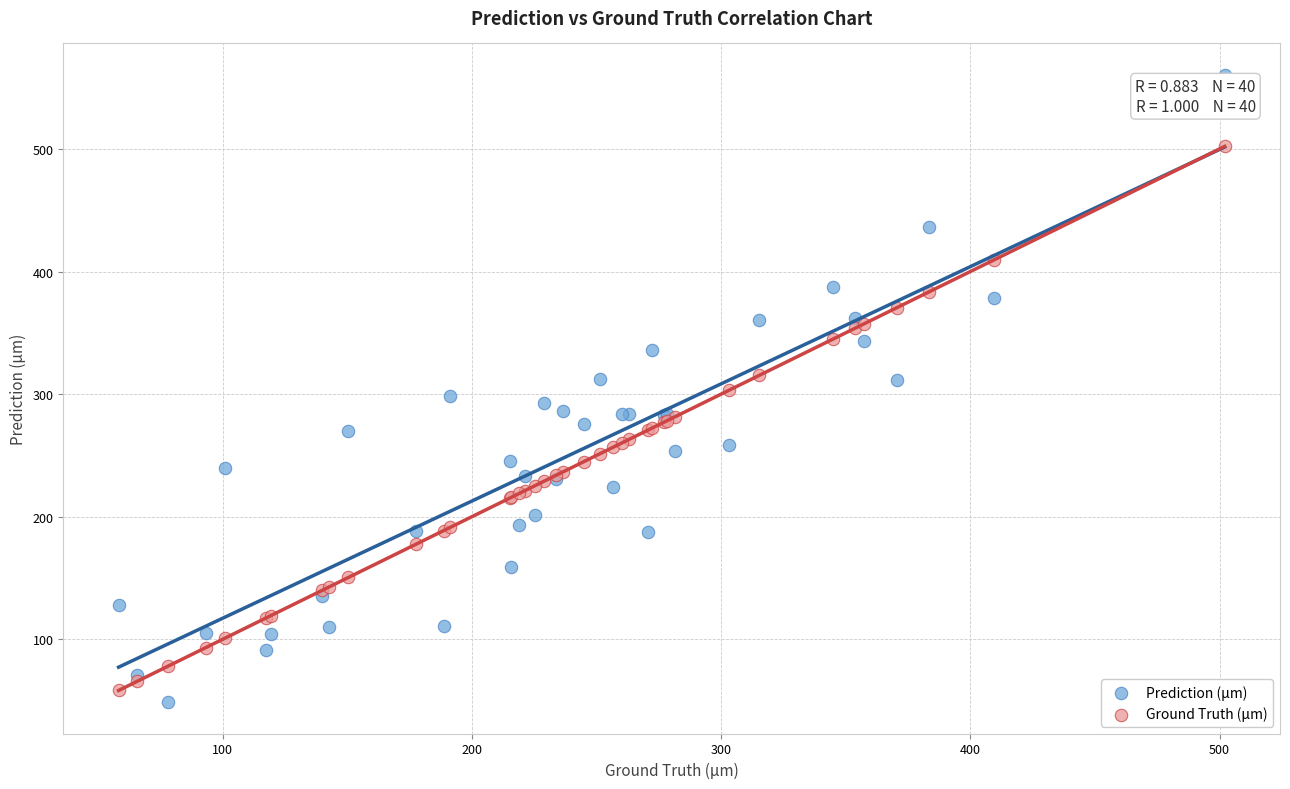

What are all the series names shown in the legend?

Prediction (µm), Ground Truth (µm)